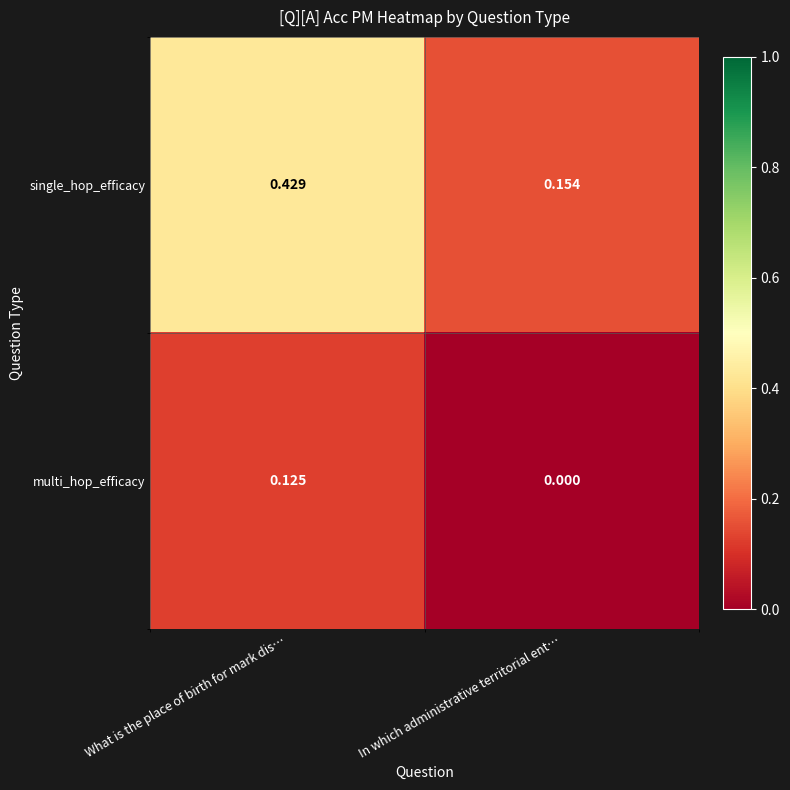

Which series changed the most between What is the place of birth for mark dis… and In which administrative territorial ent…?

single_hop_efficacy